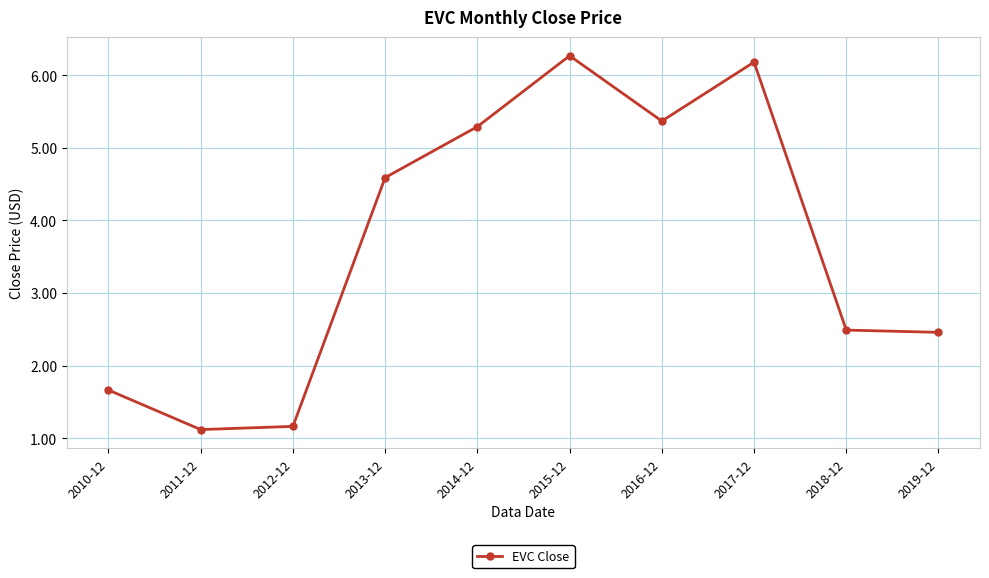

Is it true that the value at 2015-12 is 10.7?

False